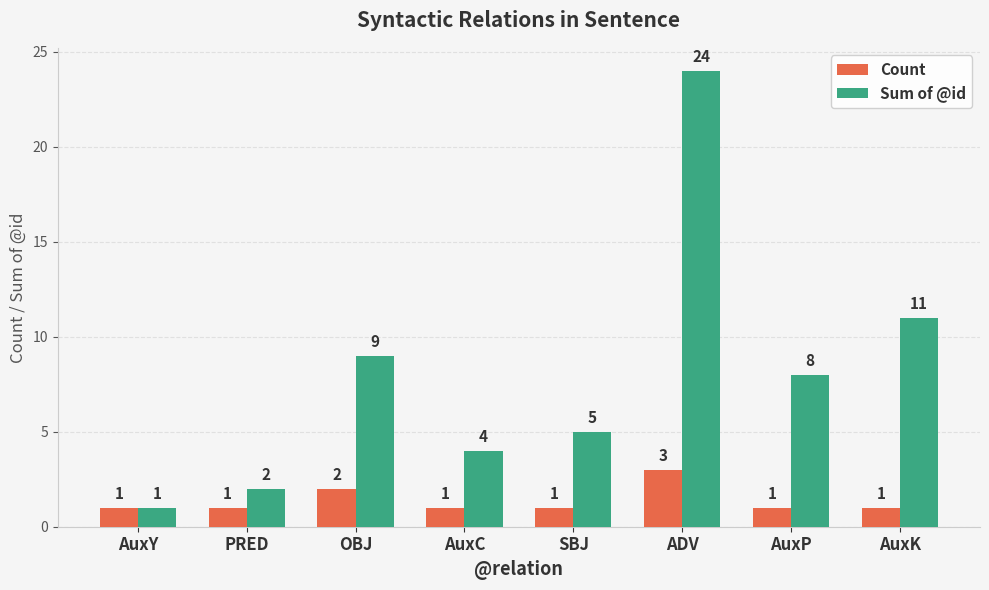

What is the difference between the Sum of @id values at AuxY and AuxC?

3